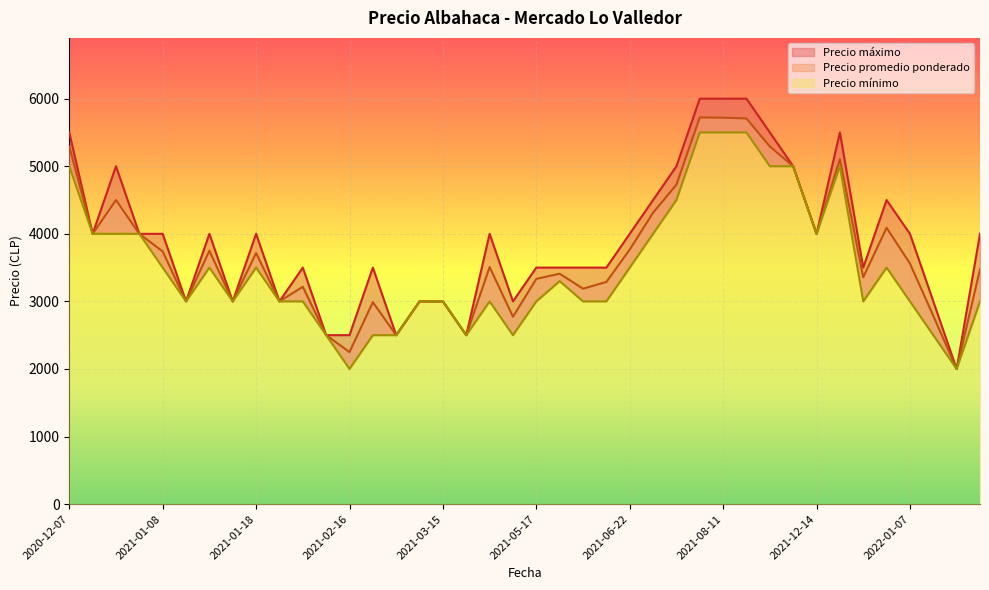

In Precio minimo, how many points are higher than both neighbors (excluding endpoints)?

9